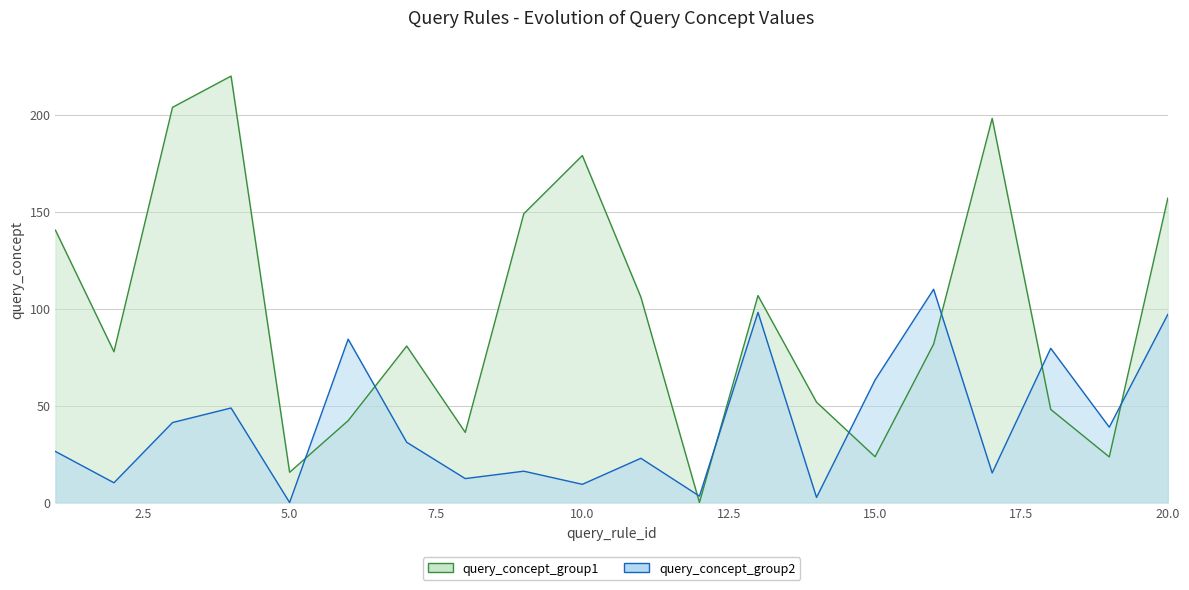

What is the difference between the highest and lowest values at 3?

162.6